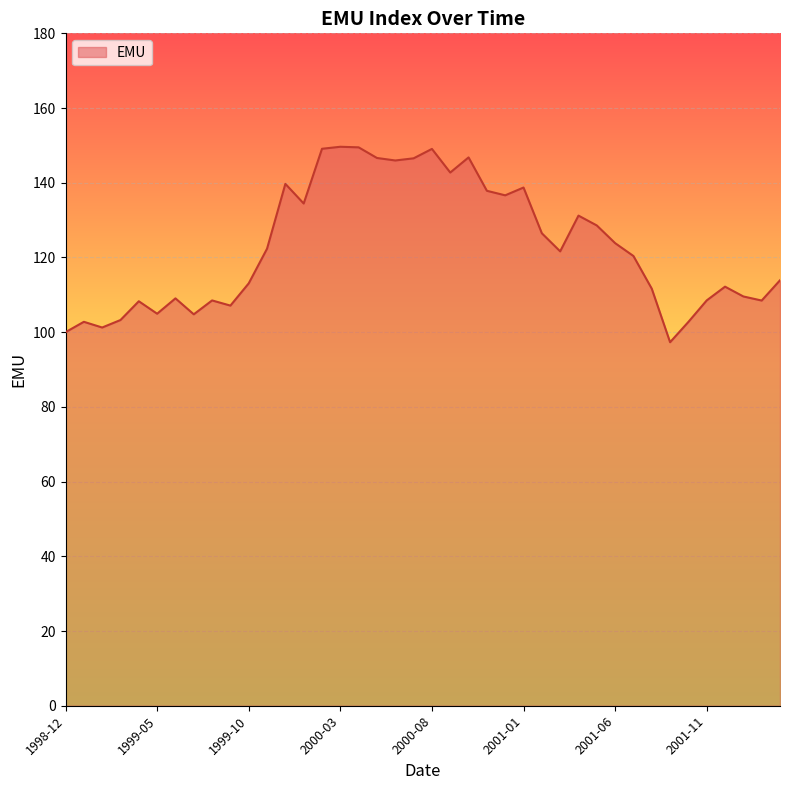

What is the maximum value shown in the chart?

149.6